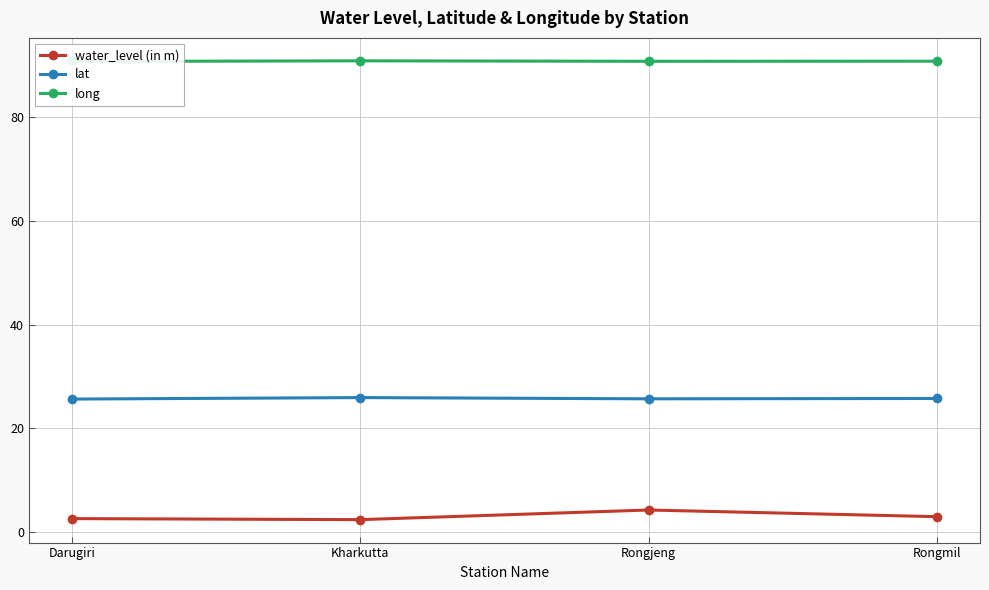

True or false: long and lat cross at least once.

False